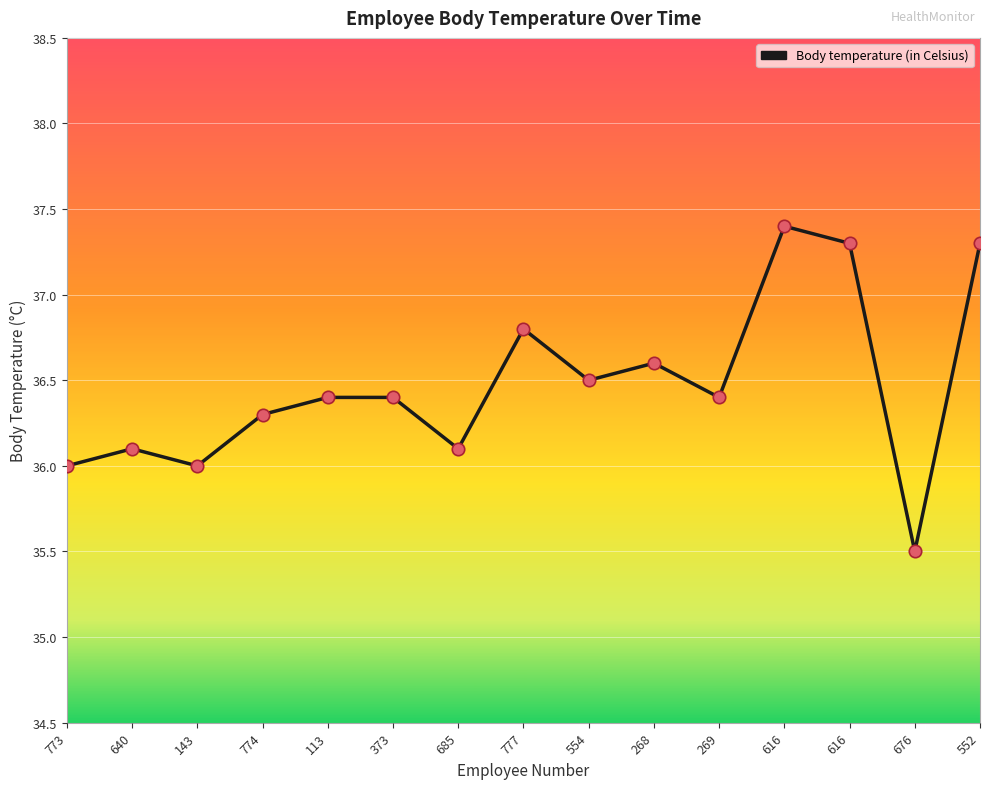

Which has a higher value, 269 or 143?

269